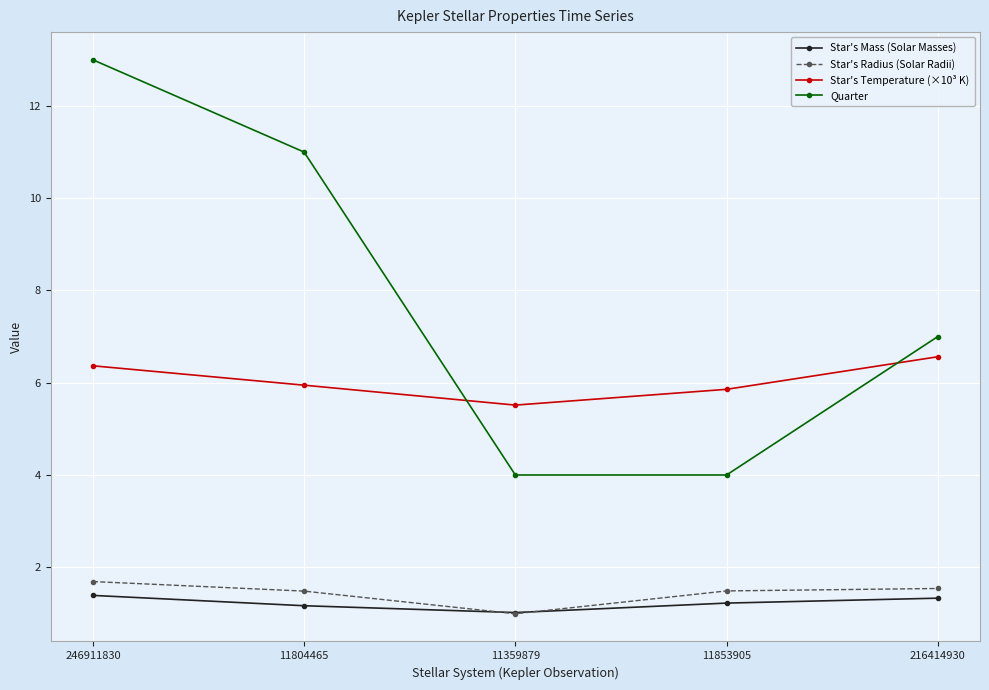

What is the maximum value shown in the chart?

13.0